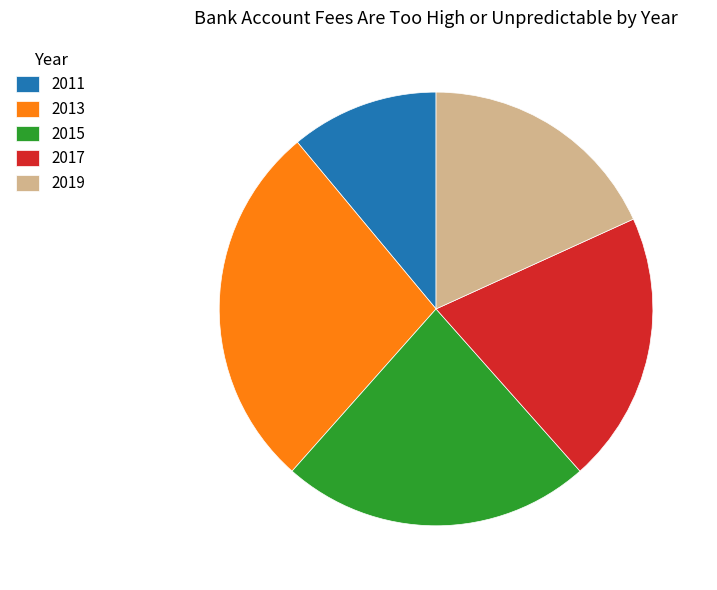

Do 2015 and 2011 together represent more than half of the pie?

No